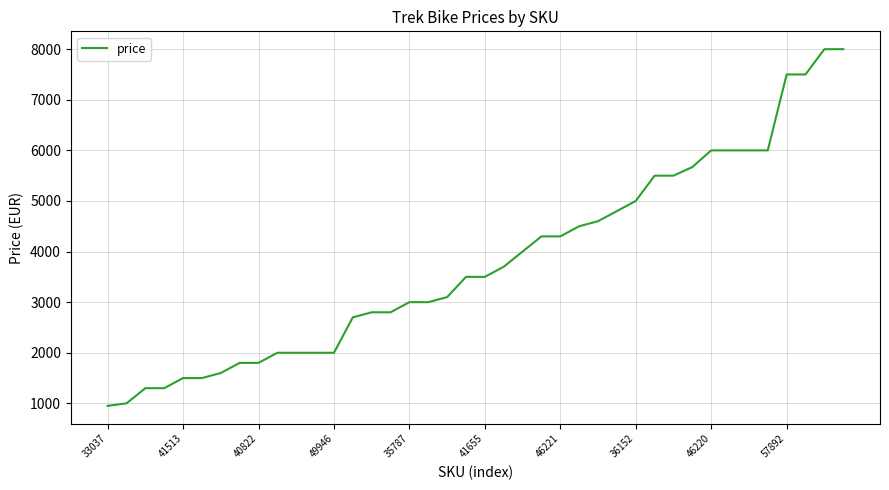

What is the smallest value displayed?

949.0